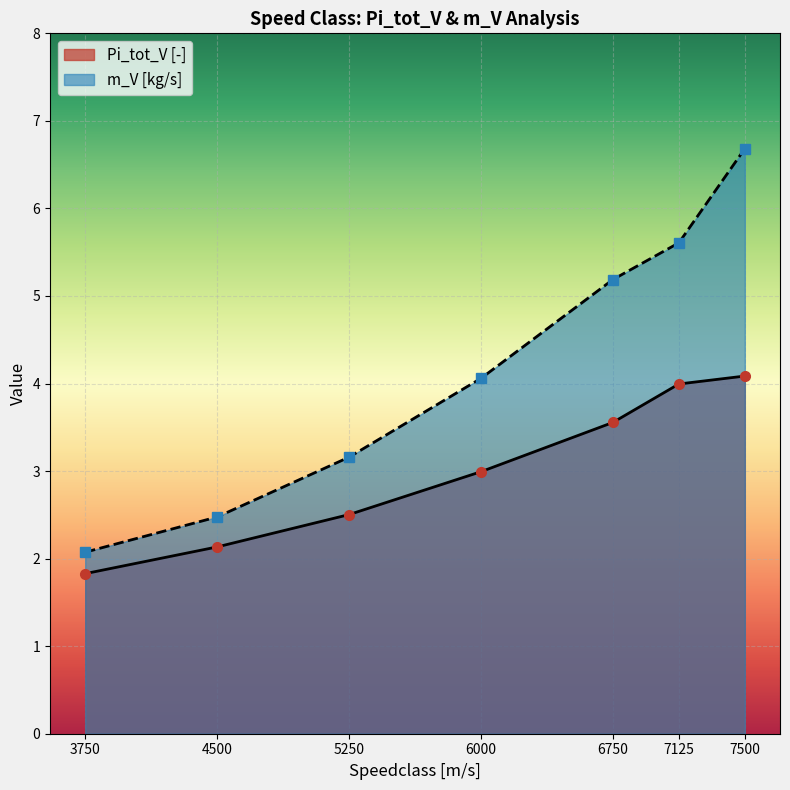

Which series has the largest total across all categories?

m_V [kg/s]